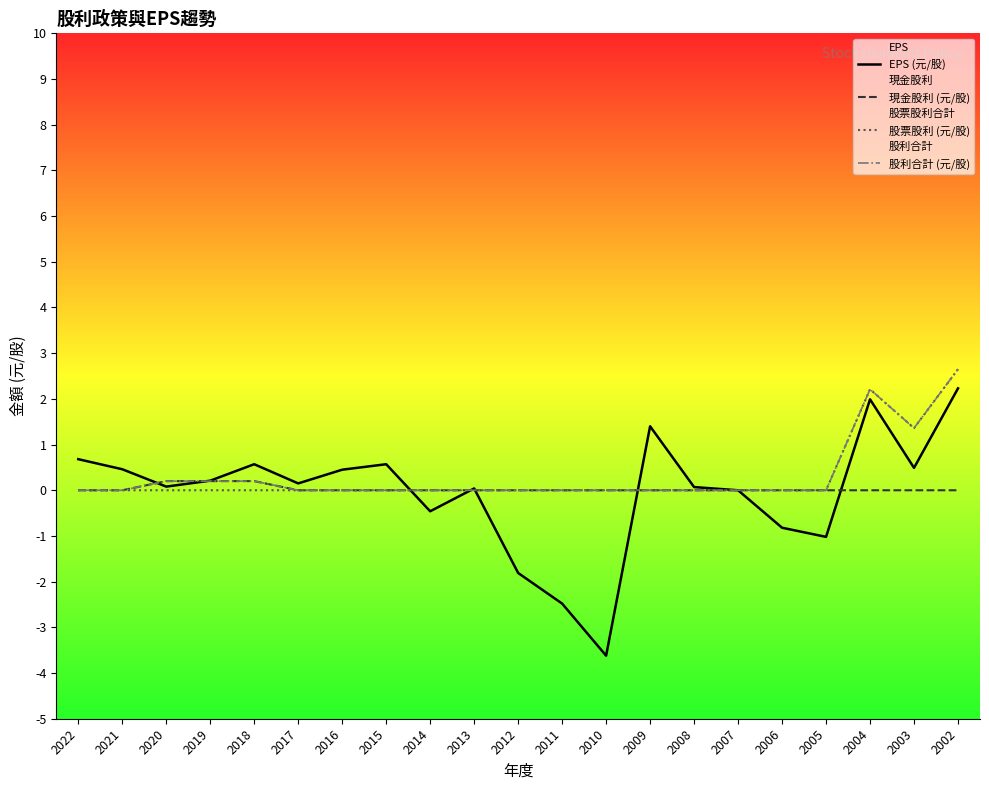

How many intersections are there between 股票股利 (元/股) and EPS (元/股)?

4